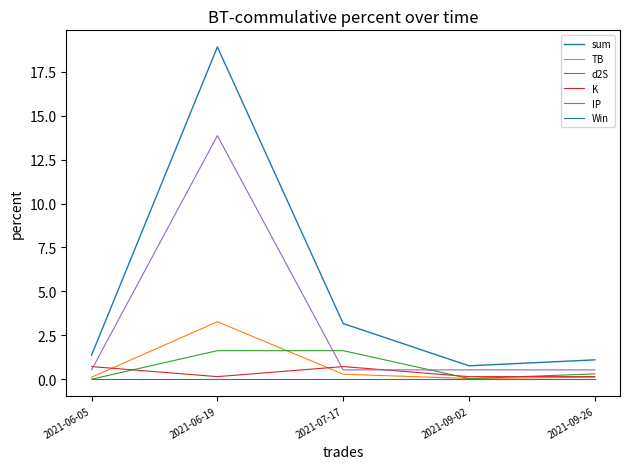

At which label does Win reach its minimum?

2021-06-05